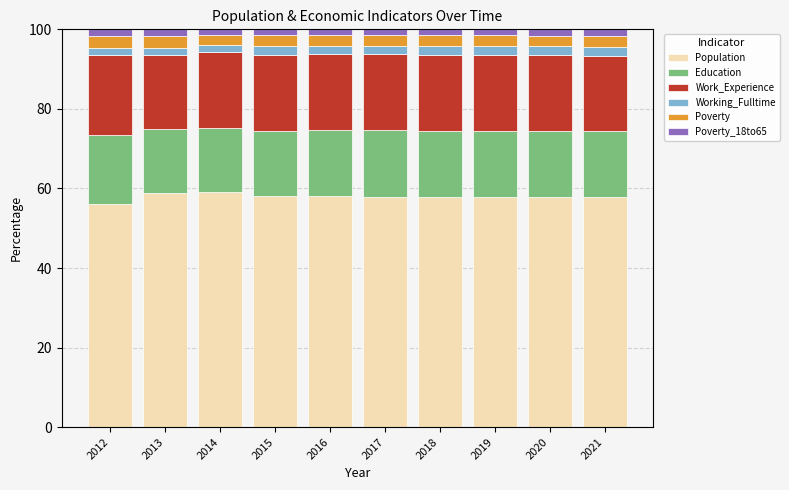

What is the minimum value for Population?

56.1